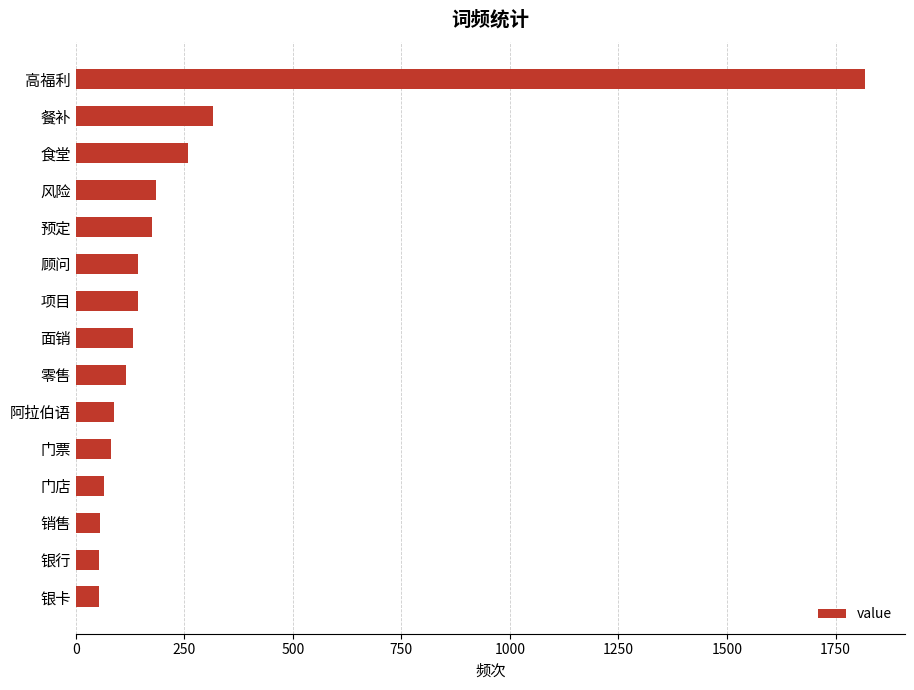

Which has a higher value, 门店 or 风险?

风险